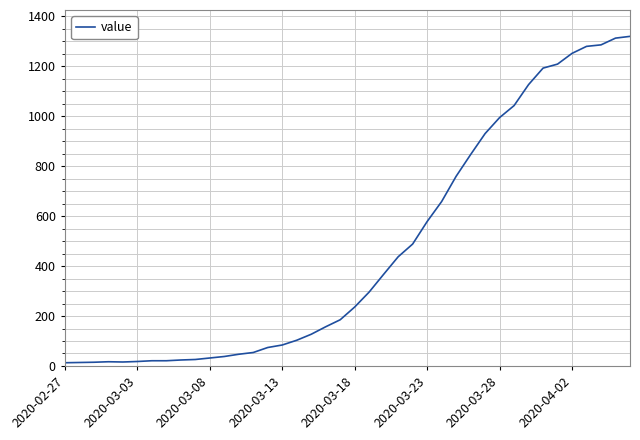

What is the difference between the maximum and minimum values?

1306